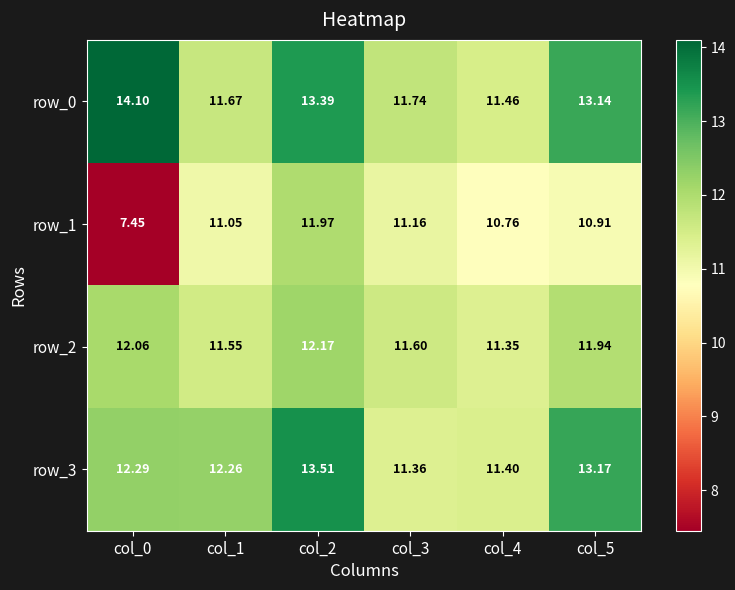

True or false: row_1 has a value of 11.1 at col_1.

True